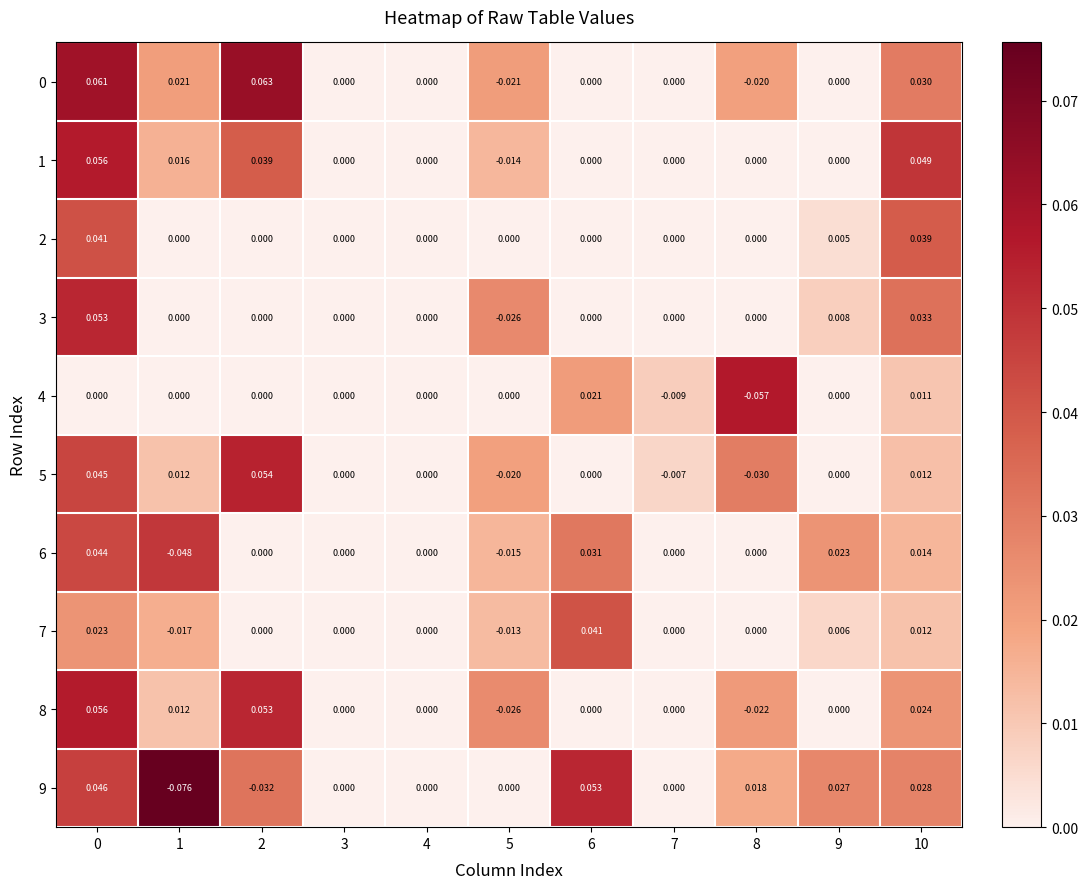

How many distinct data groups are displayed?

10